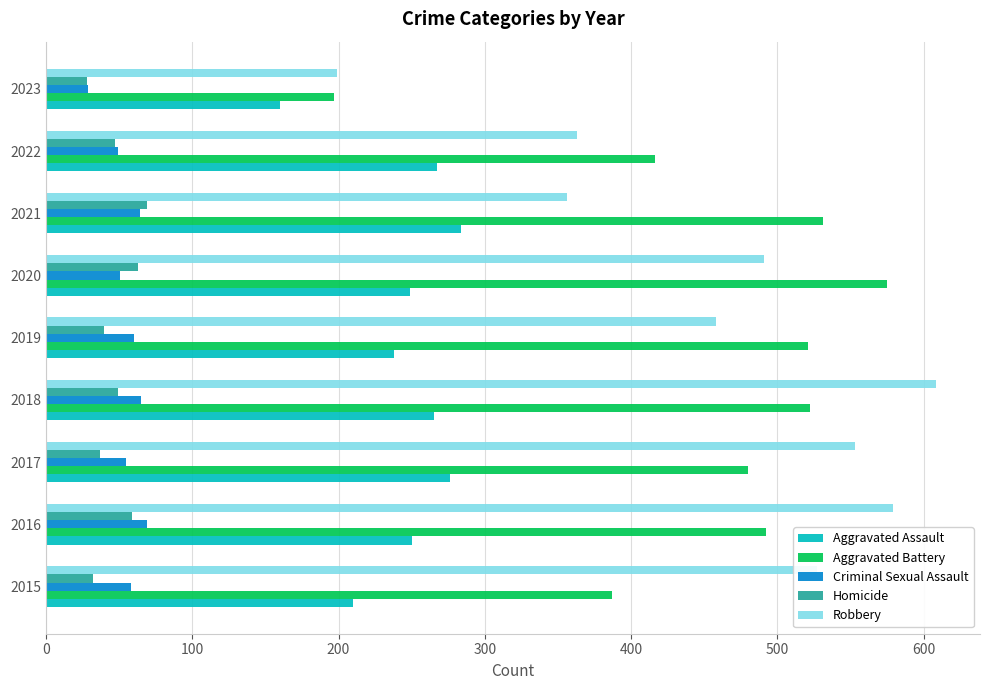

What is the lowest value of the Criminal Sexual Assault series?

29